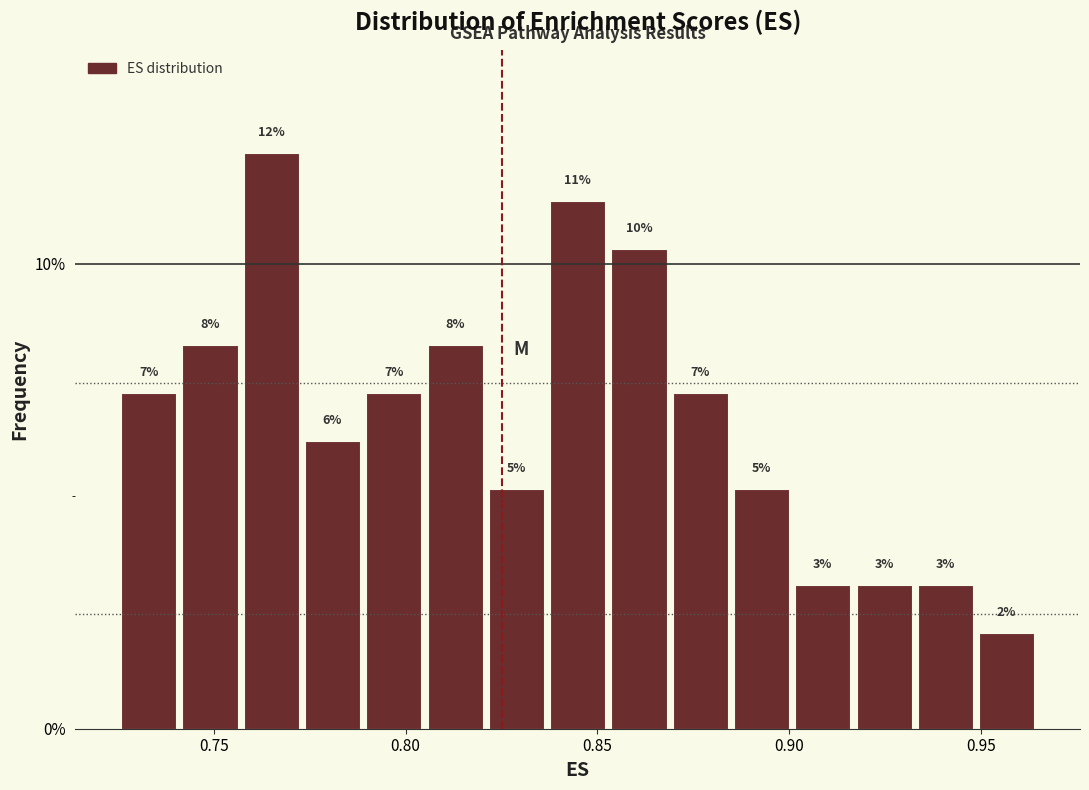

Read against the x-axis, roughly where is the centre of the tallest bar?

0.765